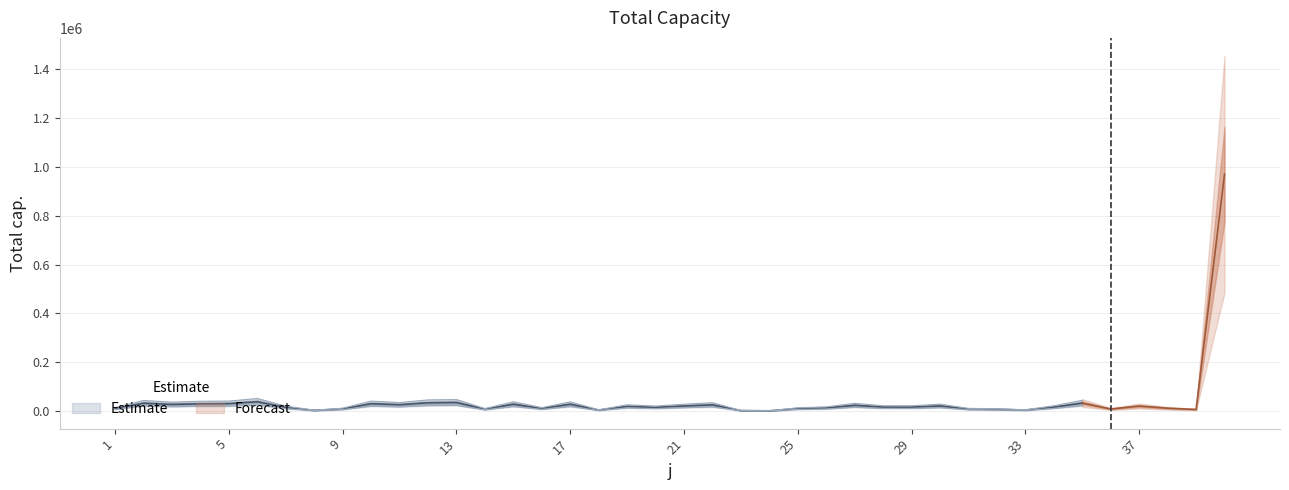

What is the greatest value displayed?

971122.0